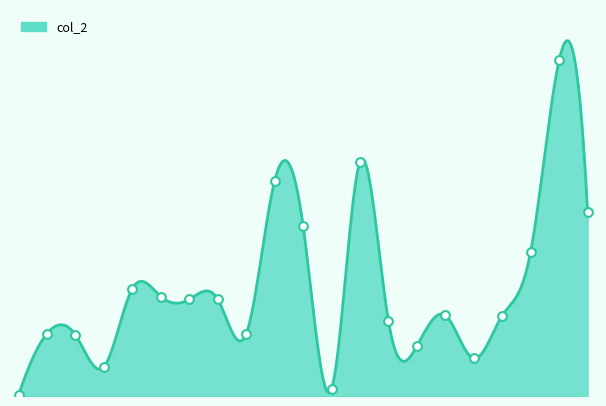

What is the change in value from 104/03/16 to 104/03/23?

-272760